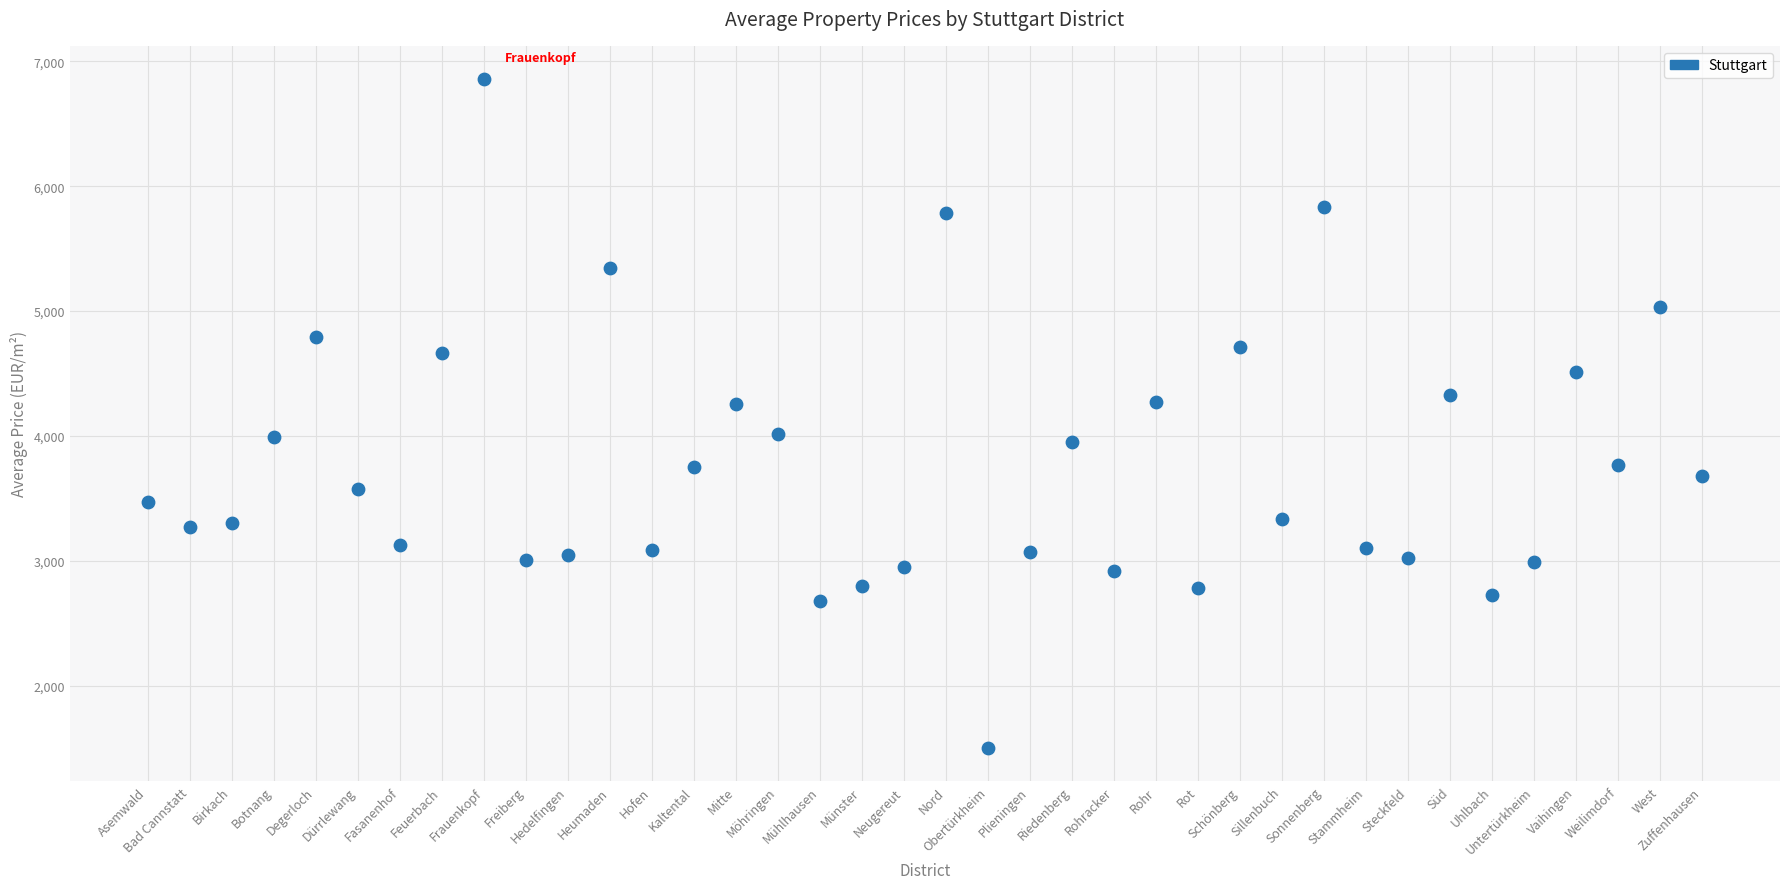

What is the range of Y values (max minus min)?

5350.0